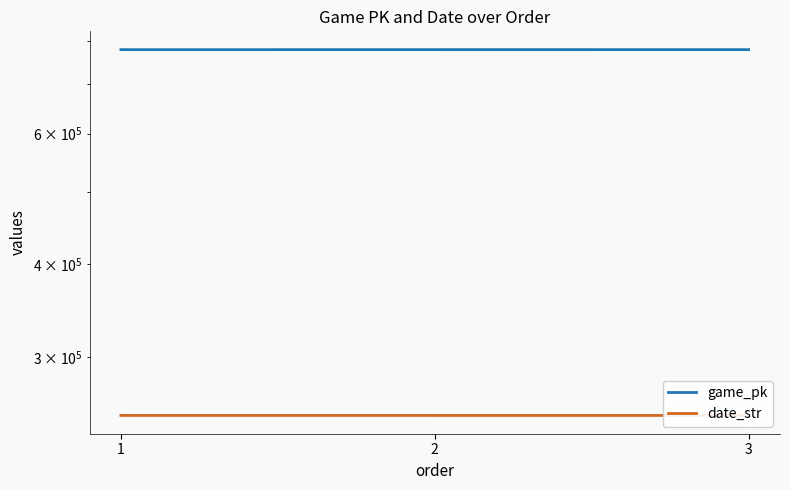

What is the difference between the highest and lowest values at 2?

528022